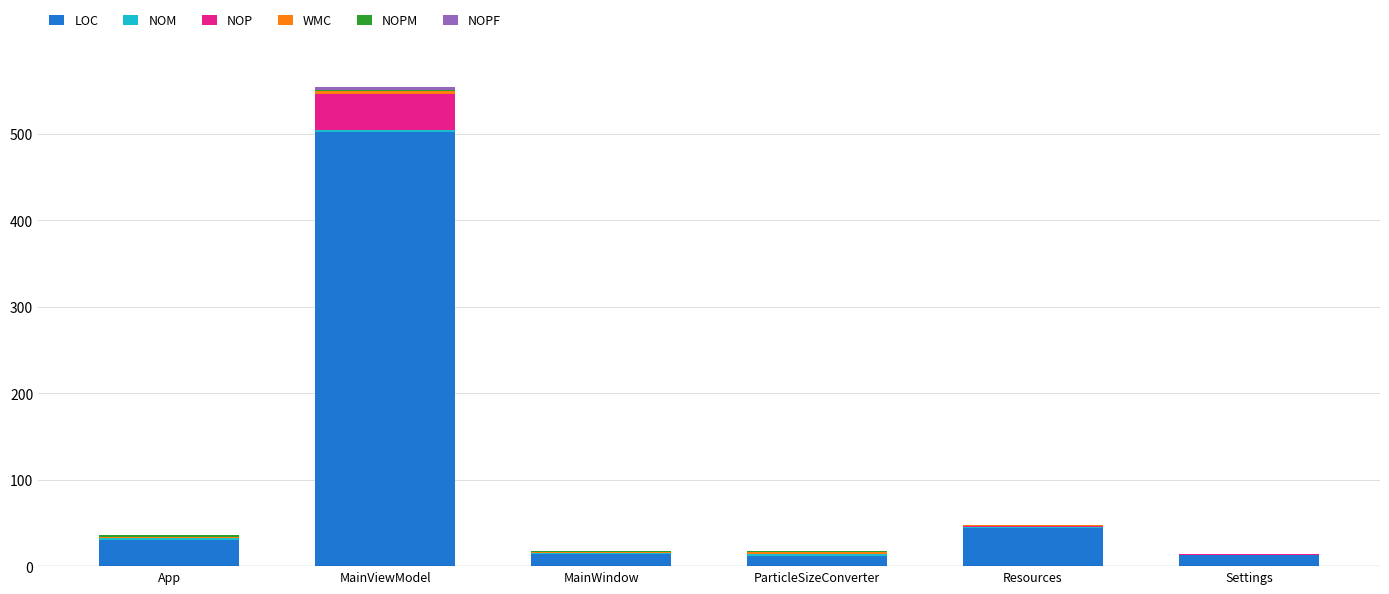

At which category is the sum across all series the highest?

MainViewModel